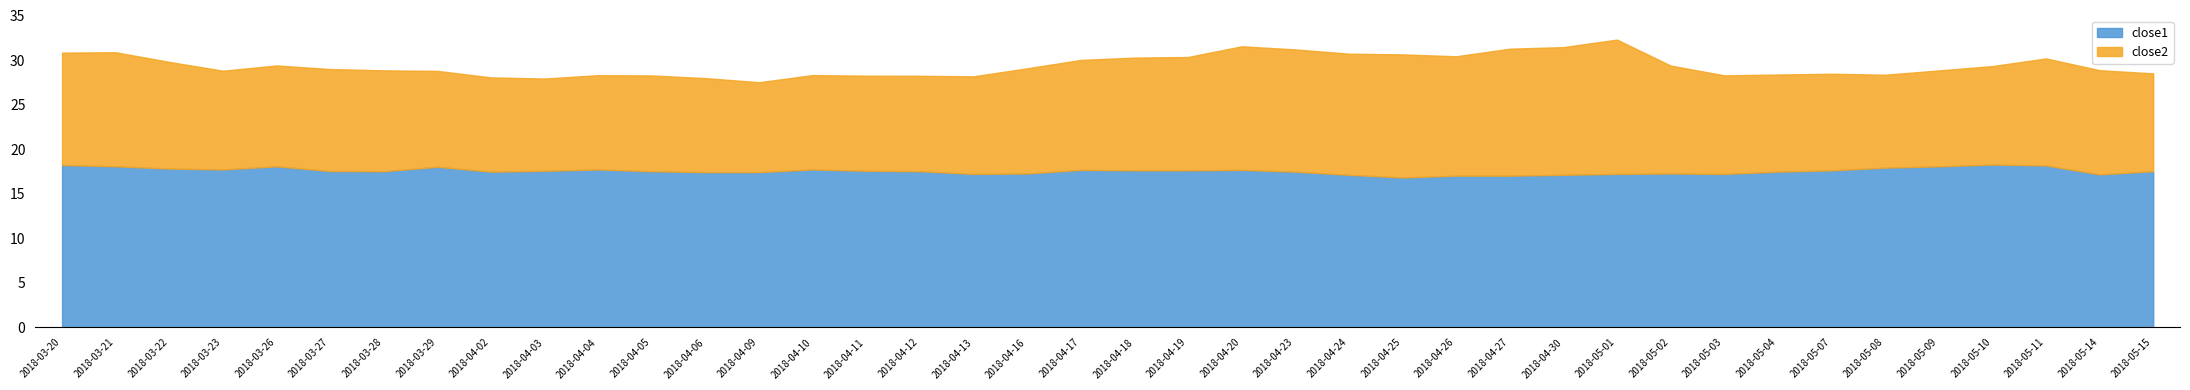

At which category is the sum across all series the highest?

2018-05-01